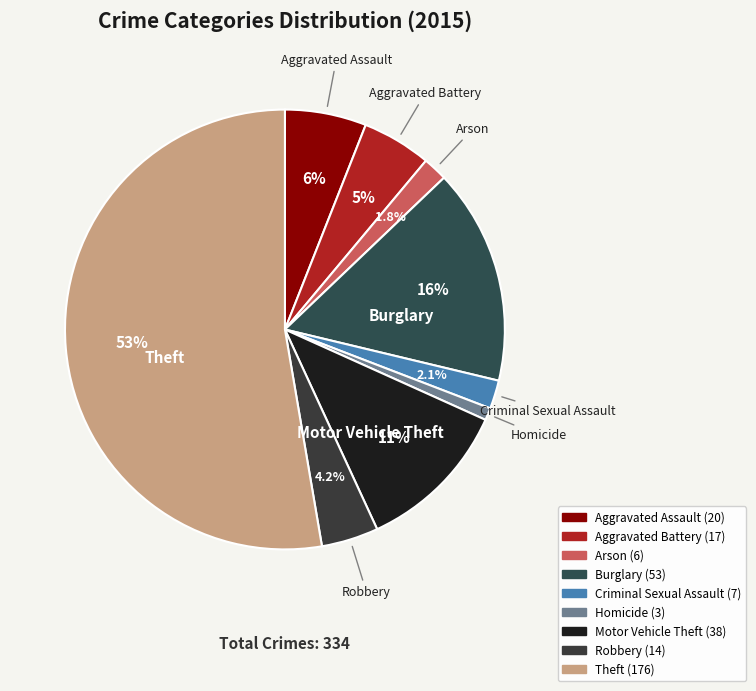

Which has a higher value, Robbery or Criminal Sexual Assault?

Robbery